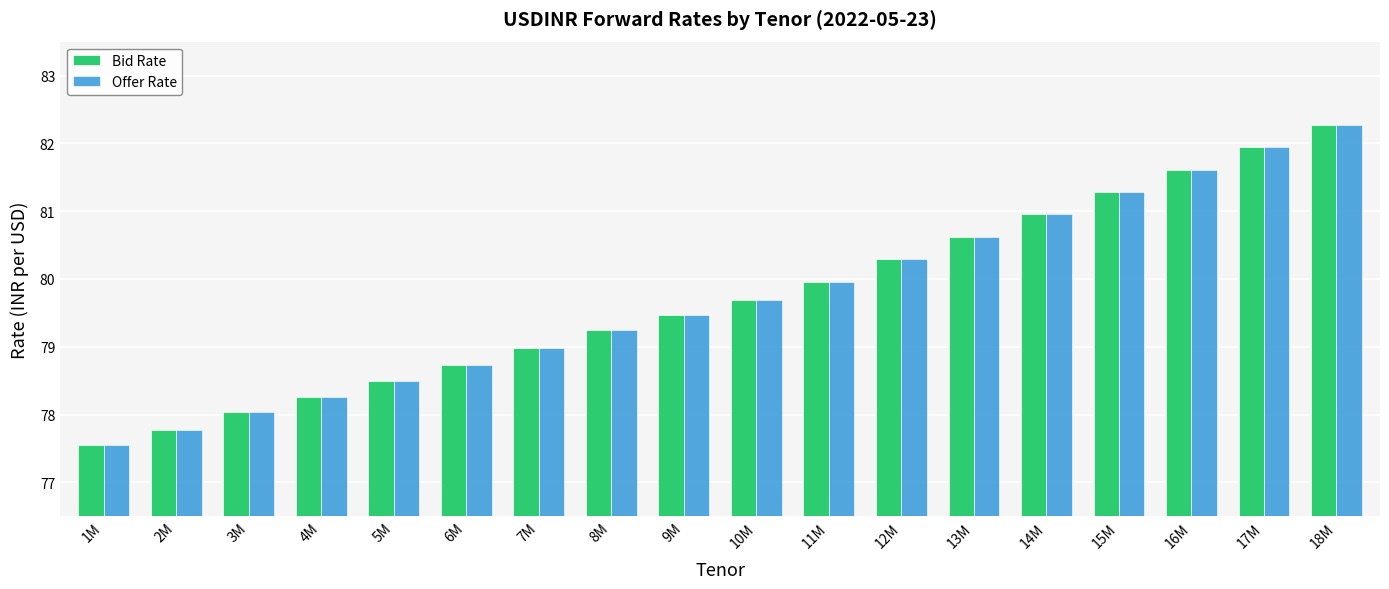

At which label does Bid Rate reach its minimum?

1M